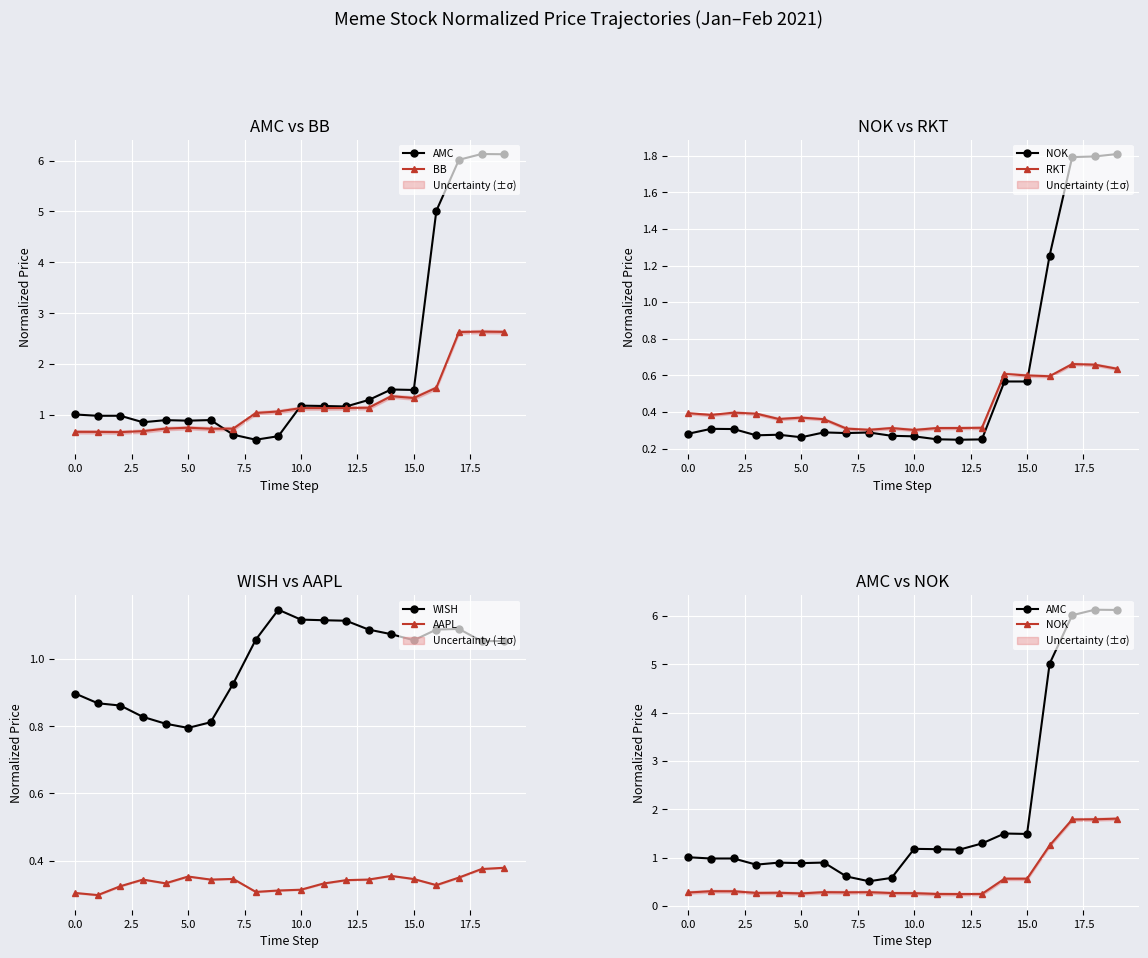

What is the difference between the maximum and second lowest values in the RKT series?

0.4